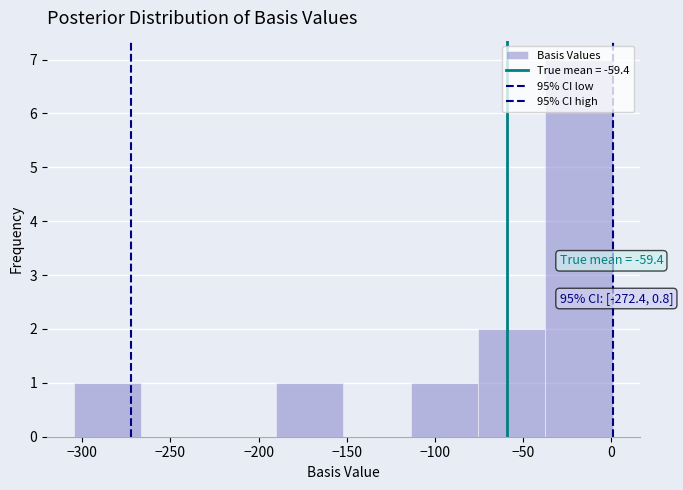

Over which range of the x-axis is the bar tallest?

-35 to 0